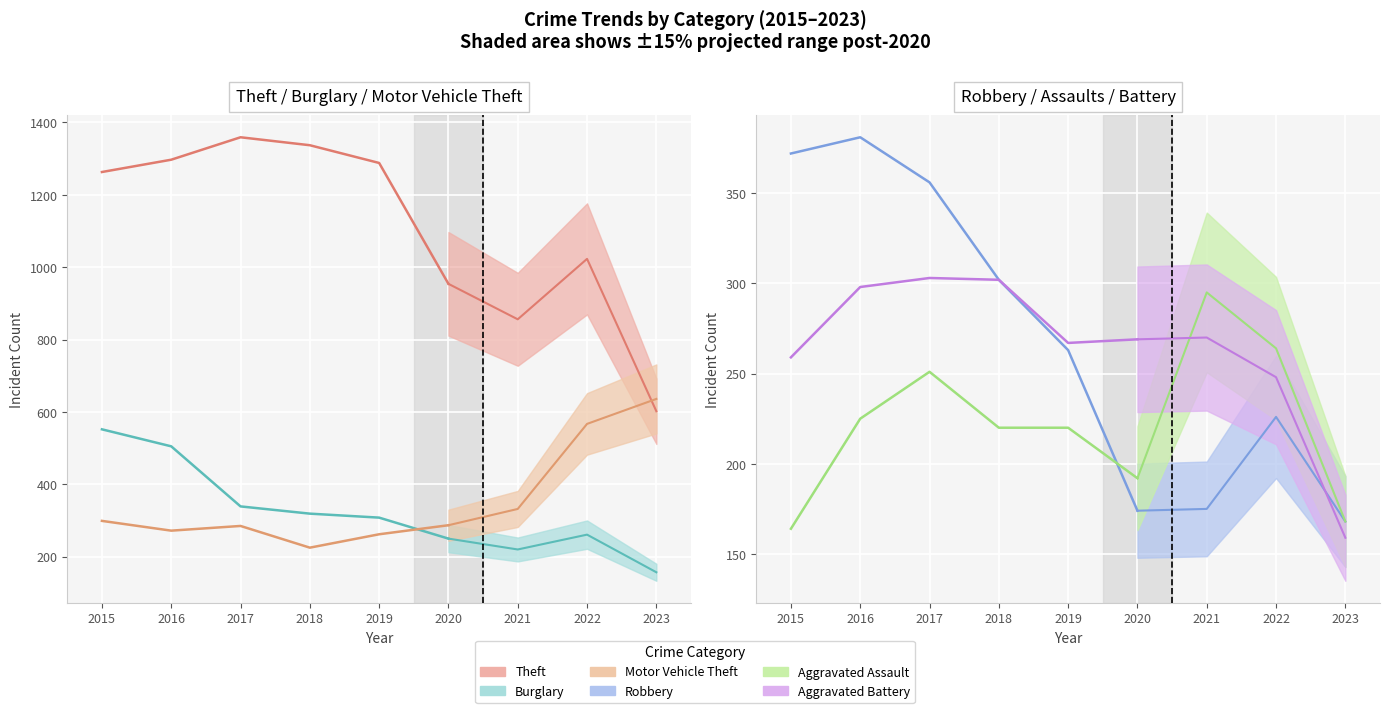

How many interior local peaks does the Robbery series have?

1